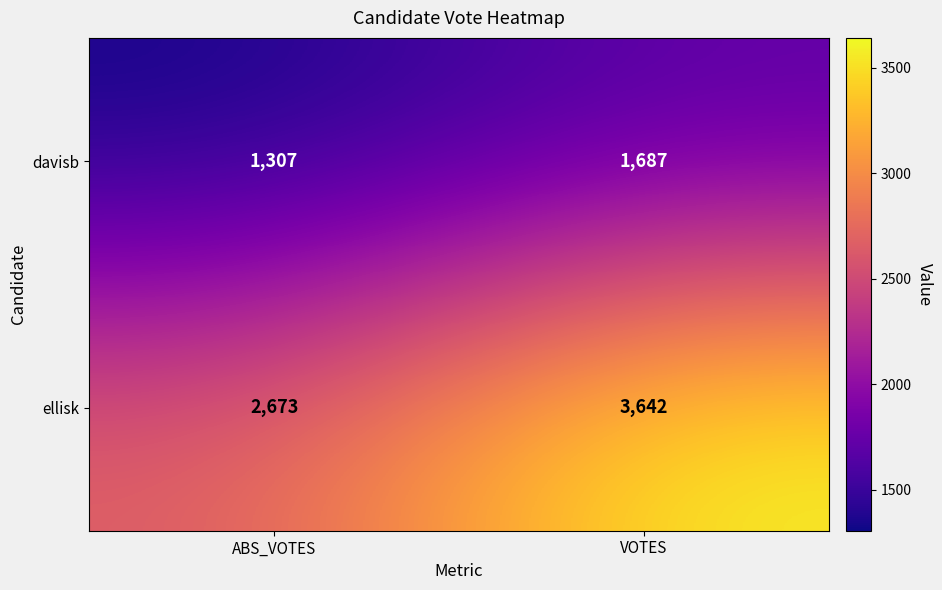

Where is davisb nearest to the value 1497?

ABS_VOTES